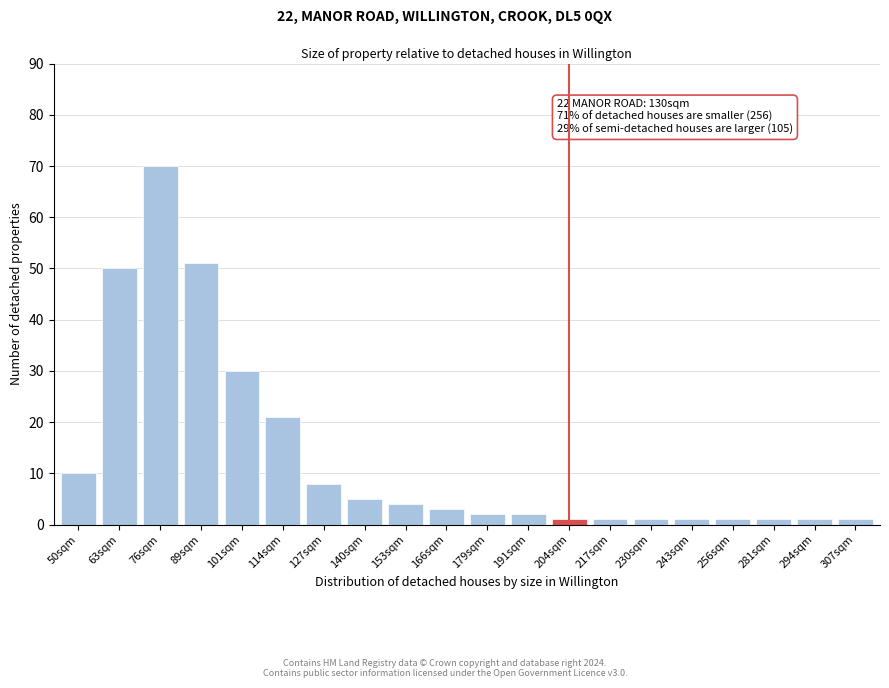

Reading left to right, transcribe all the data shown in this chart.

50sqm=10	63sqm=50	76sqm=70	89sqm=51	101sqm=30	114sqm=21	127sqm=8	140sqm=5	153sqm=4	166sqm=3	179sqm=2	191sqm=2	204sqm=1	217sqm=1	230sqm=1	243sqm=1	256sqm=1	281sqm=1	294sqm=1	307sqm=1